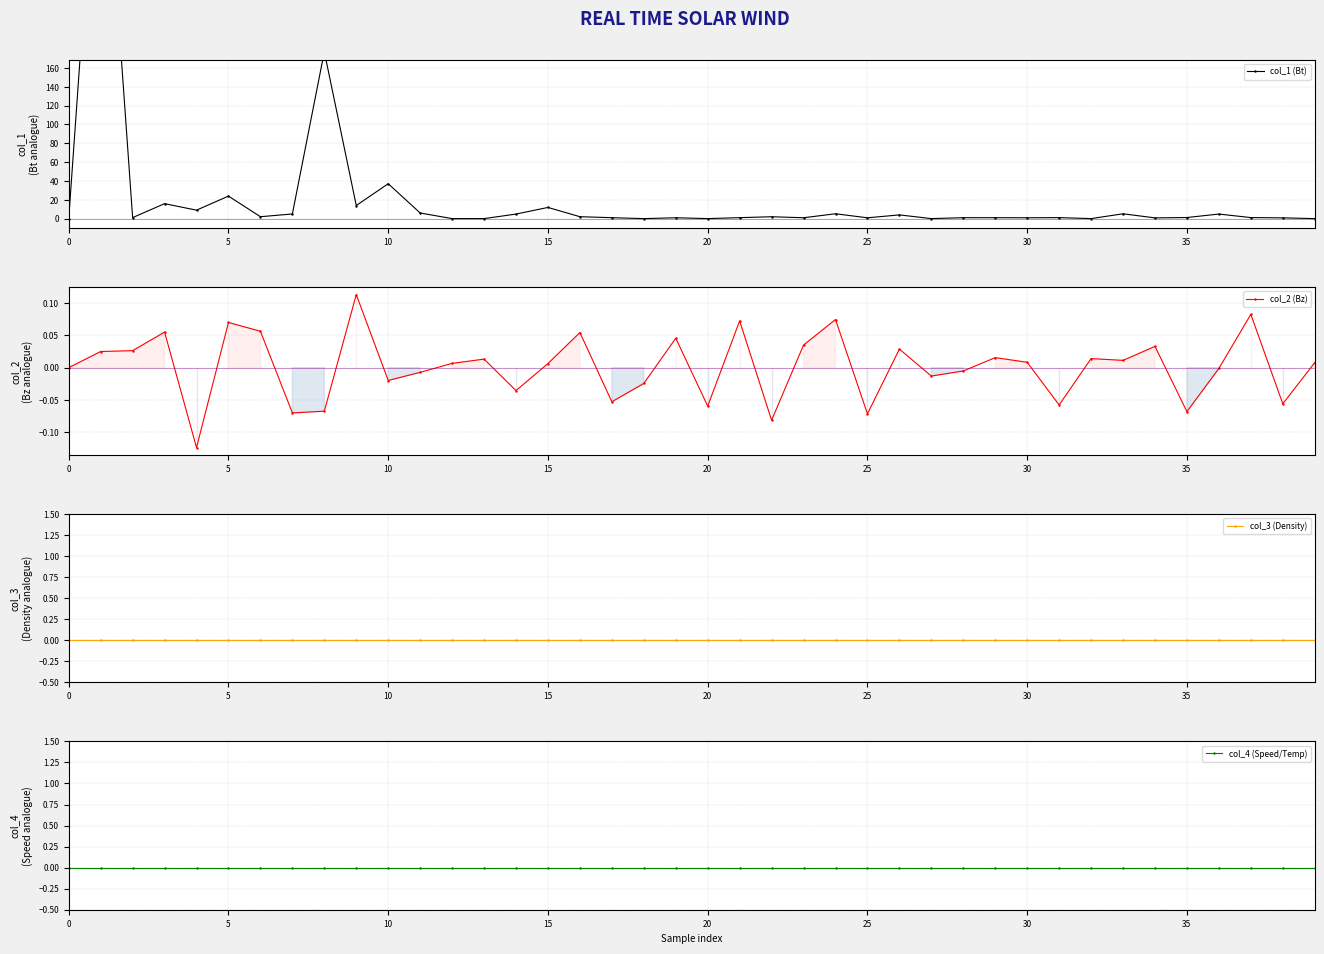

True or false: col_4 (Speed/Temp) has more than 1 interior local peaks.

False